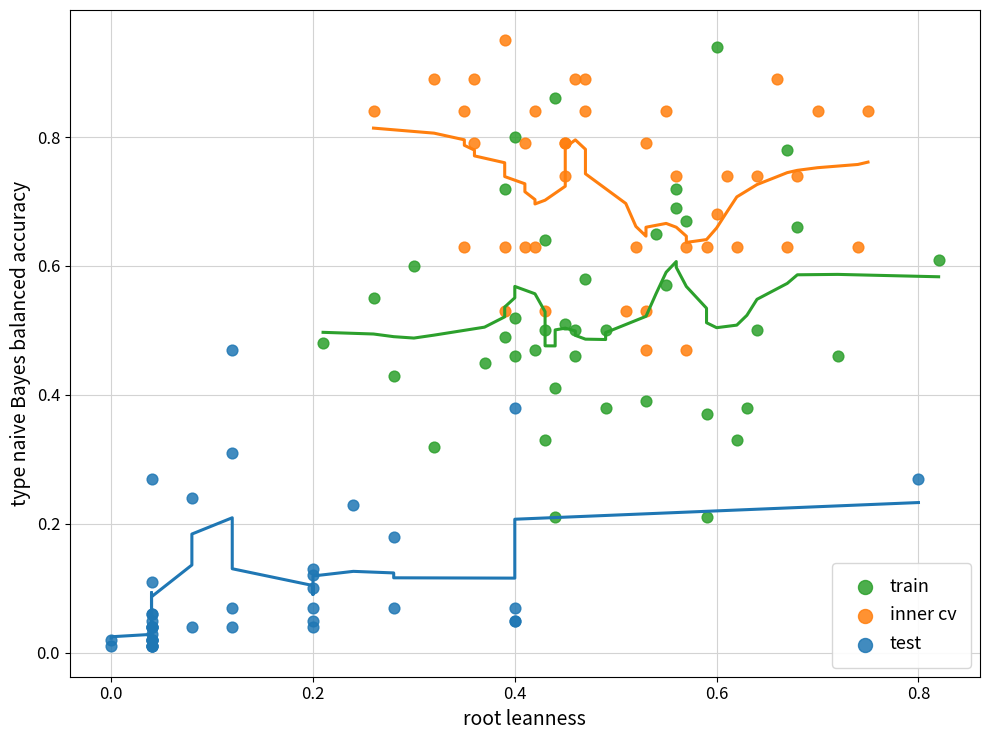

Which series contains the lowest Y value?

test